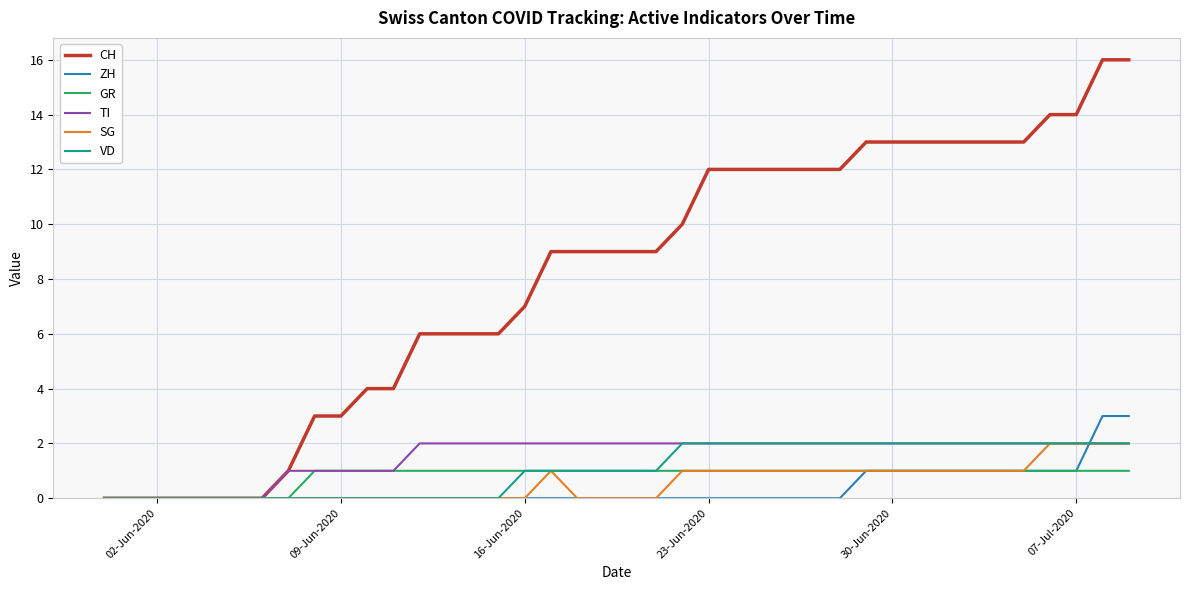

What is the greatest value displayed?

16